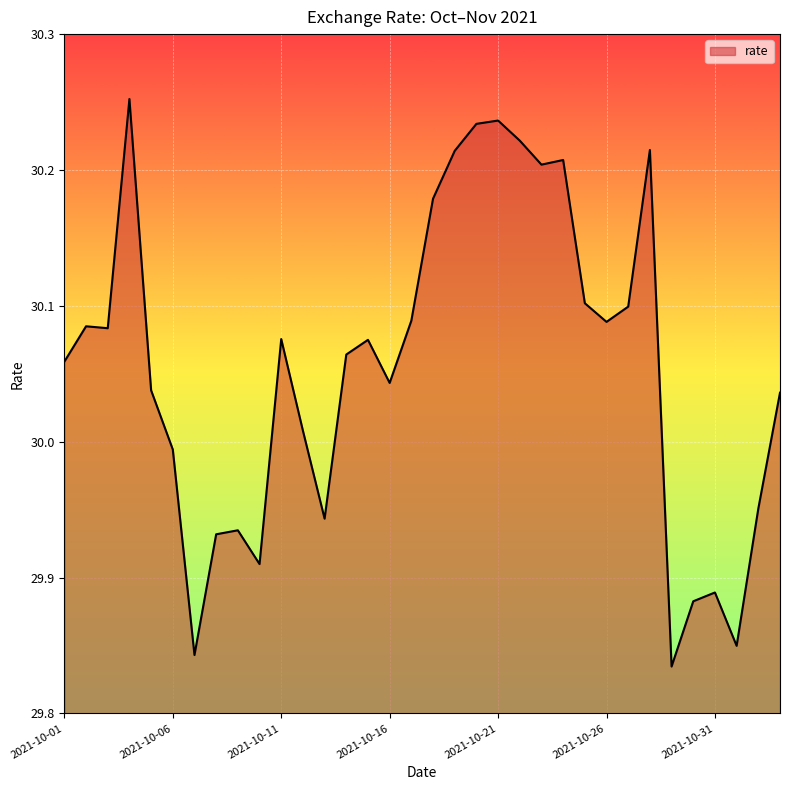

What is the difference between the maximum and minimum values?

0.4